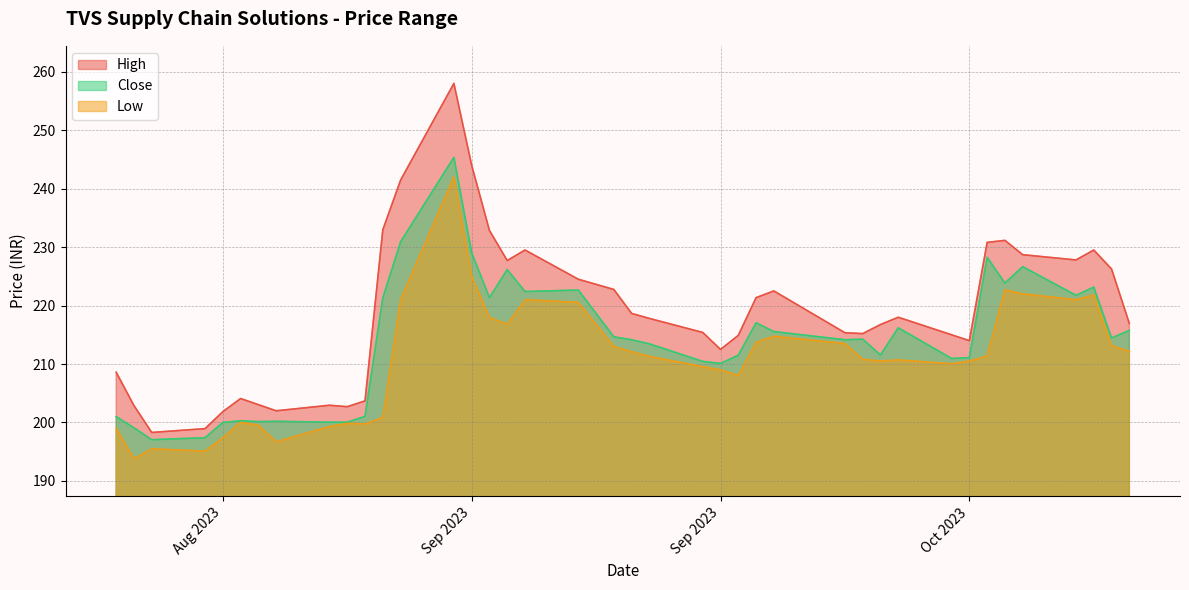

Reading left to right, list all the values displayed in this chart.

High: 208.6	202.9	198.3	198.9	201.9	204.1	203.1	202.0	202.9	202.7	203.7	232.9	241.4	258.0	244.0	232.9	227.7	229.5	224.5	222.8	218.6	217.8	215.4	212.5	214.9	221.4	222.5	215.4	215.2	216.8	218.0	215.0	214.0	230.8	231.1	228.7	227.8	229.5	226.2	216.9
Close: 201.0	199.1	197.1	197.4	200.0	200.3	200.1	200.2	200.1	200.1	201.1	221.3	230.9	245.4	229.1	221.4	226.1	222.4	222.6	214.6	214.1	213.4	210.4	210.1	211.5	217.1	215.6	214.1	214.2	211.6	216.2	210.9	211.1	228.2	223.9	226.6	221.8	223.1	214.4	215.8
Low: 199.0	193.8	195.5	195.1	197.4	200.0	199.6	196.7	199.3	199.9	199.8	200.9	221.0	242.0	225.0	217.9	216.8	221.0	220.6	213.0	212.1	211.3	209.6	209.0	208.1	213.7	214.8	213.5	210.8	210.5	210.7	210.1	210.5	211.4	222.7	222.0	221.0	221.8	213.1	212.2